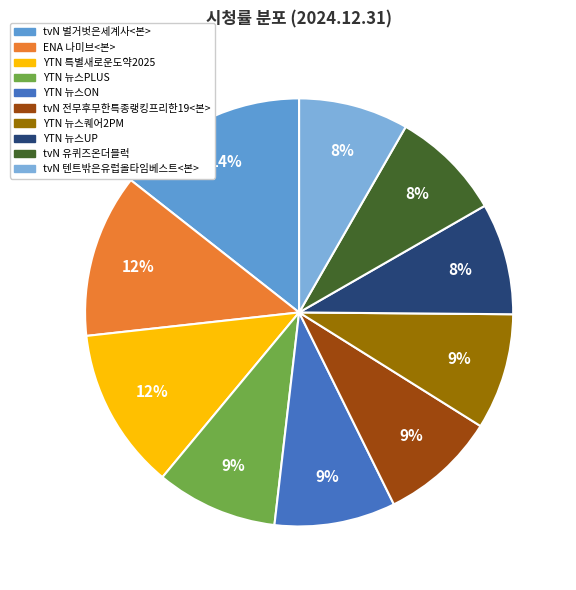

How many slices are in this pie chart?

10